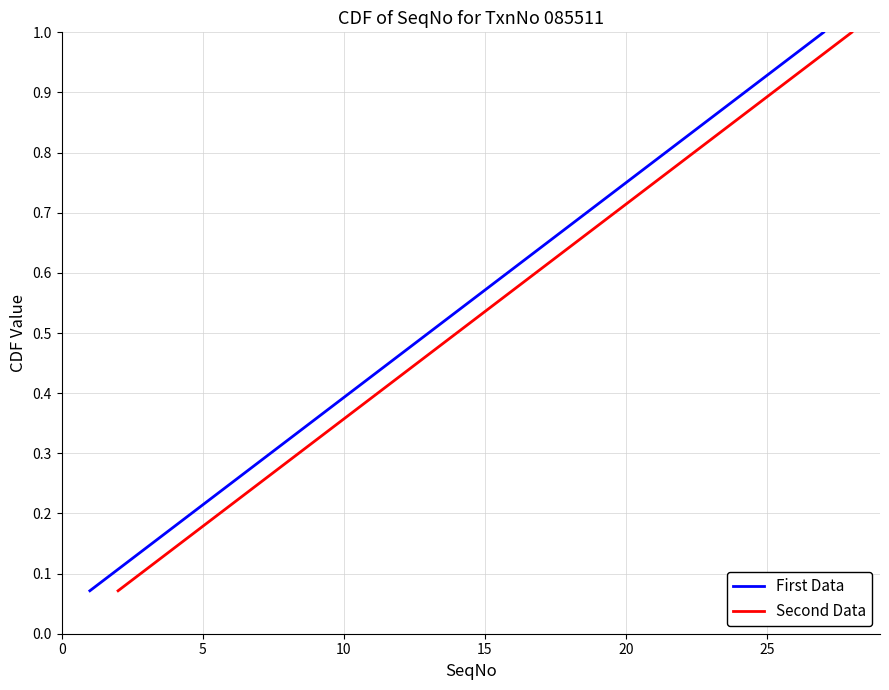

True or false: Second Data has a value of 0.5 at 10.

False